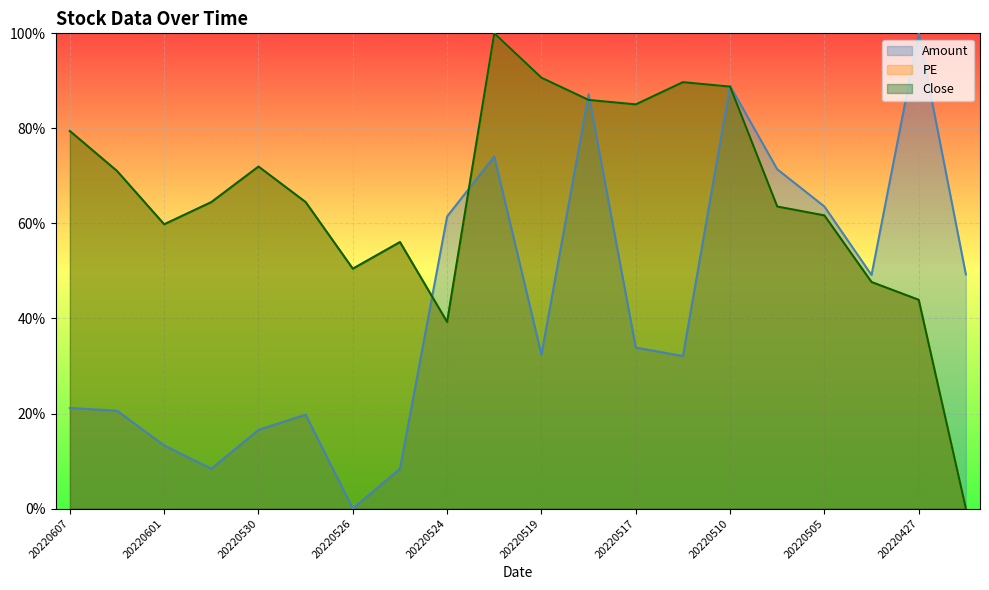

Reading left to right, transcribe all the data shown in this chart.

Amount: 20220607=0.2	20220602=0.2	20220601=0.1	20220531=0.1	20220530=0.2	20220527=0.2	20220526=0.0	20220525=0.1	20220524=0.6	20220520=0.7	20220519=0.3	20220518=0.9	20220517=0.3	20220513=0.3	20220510=0.9	20220506=0.7	20220505=0.6	20220429=0.5	20220427=1.0	20220426=0.5
PE: 20220607=0.8	20220602=0.7	20220601=0.6	20220531=0.6	20220530=0.7	20220527=0.6	20220526=0.5	20220525=0.6	20220524=0.4	20220520=1.0	20220519=0.9	20220518=0.9	20220517=0.9	20220513=0.9	20220510=0.9	20220506=0.6	20220505=0.6	20220429=0.5	20220427=0.4	20220426=0.0
Close: 20220607=0.8	20220602=0.7	20220601=0.6	20220531=0.6	20220530=0.7	20220527=0.6	20220526=0.5	20220525=0.6	20220524=0.4	20220520=1.0	20220519=0.9	20220518=0.9	20220517=0.9	20220513=0.9	20220510=0.9	20220506=0.6	20220505=0.6	20220429=0.5	20220427=0.4	20220426=0.0